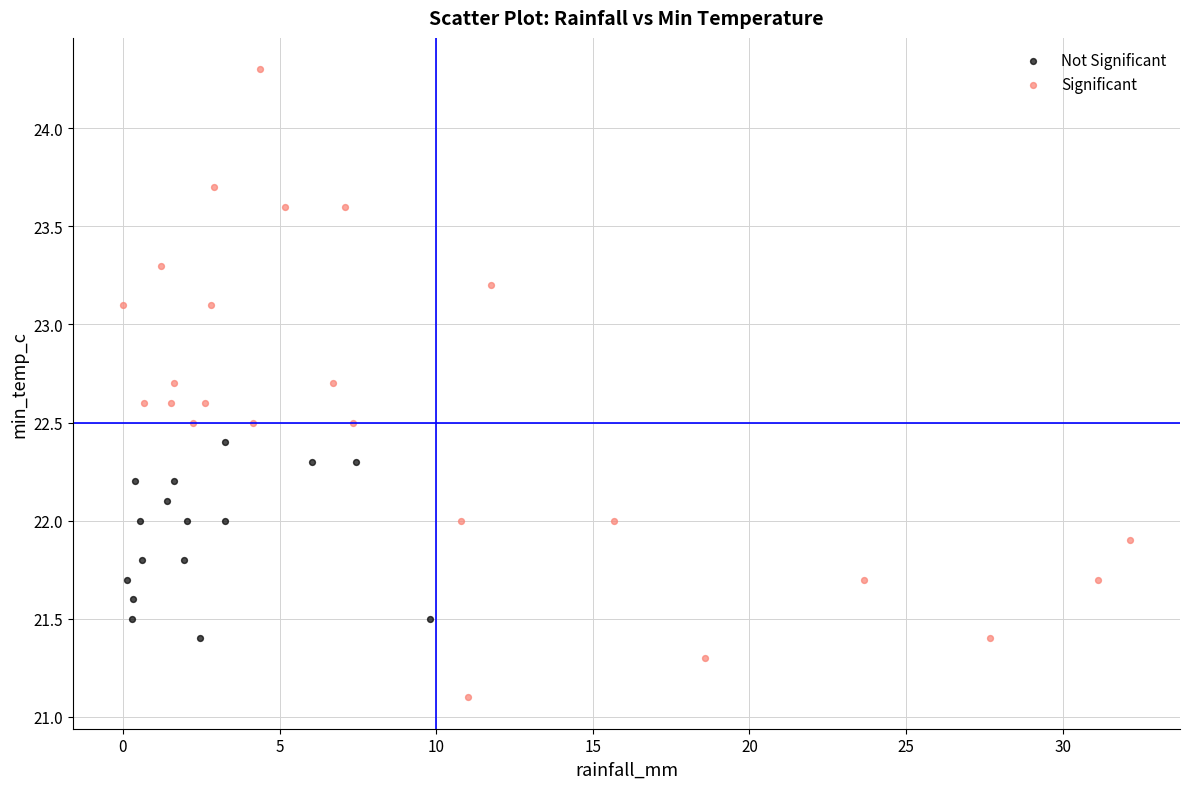

What are all the series names shown in the legend?

Not Significant, Significant